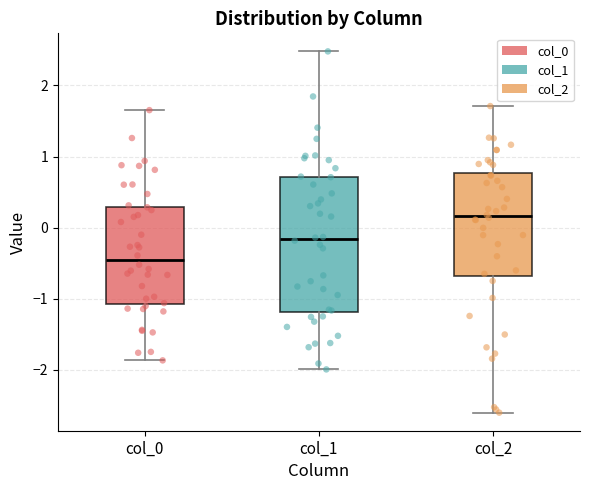

Where is the lower edge of the box for col_2 on the y-axis? The values are not printed on the chart, so give them approximately, as read against the axis.

-0.7